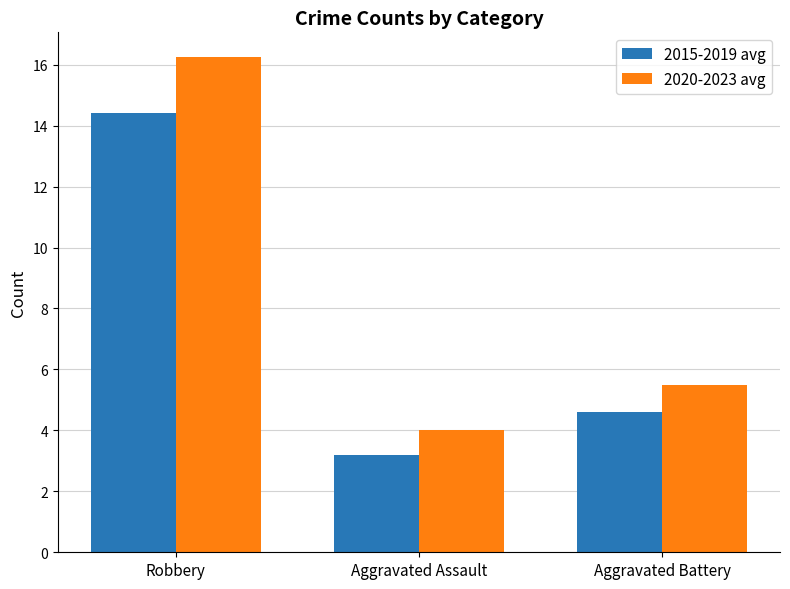

Which series has the largest range (max minus min)?

2020-2023 avg